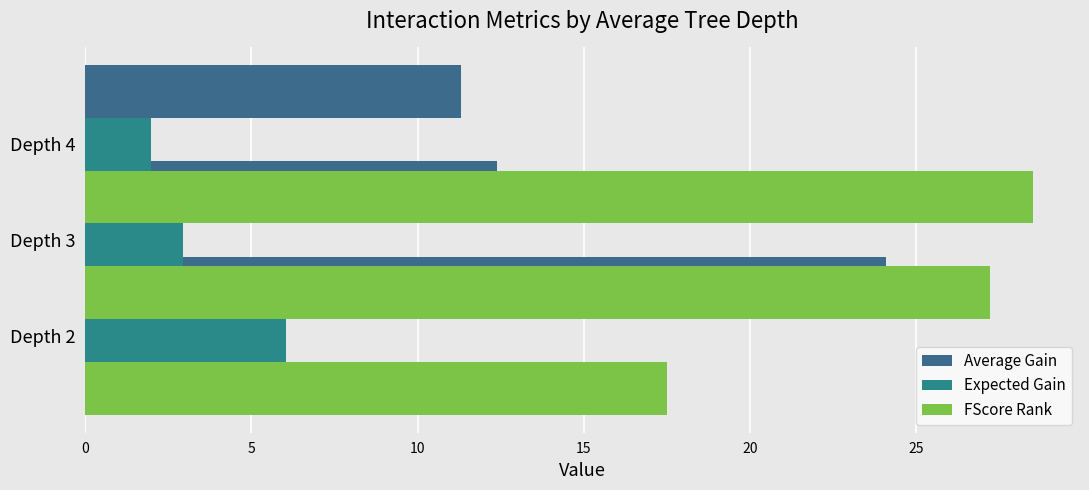

What is the sum of all FScore Rank values?

73.2